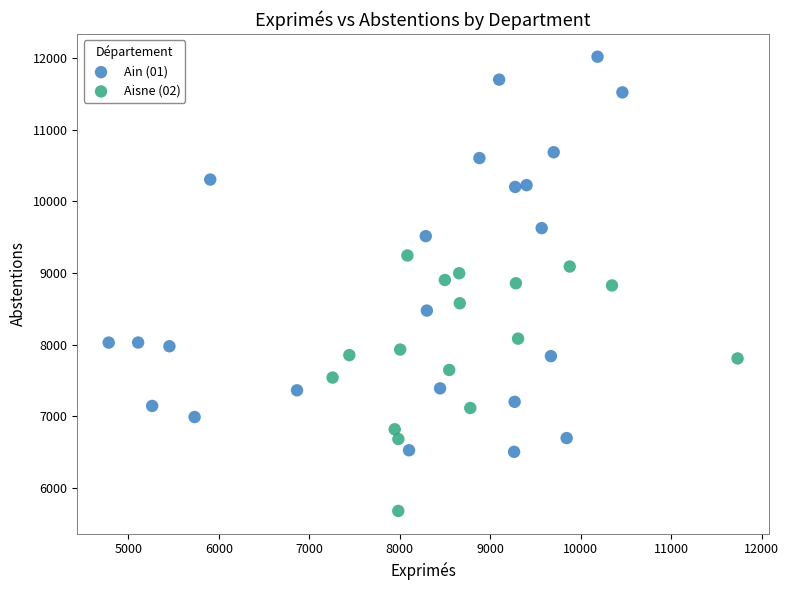

Which series contains the highest Y value?

Ain (01)